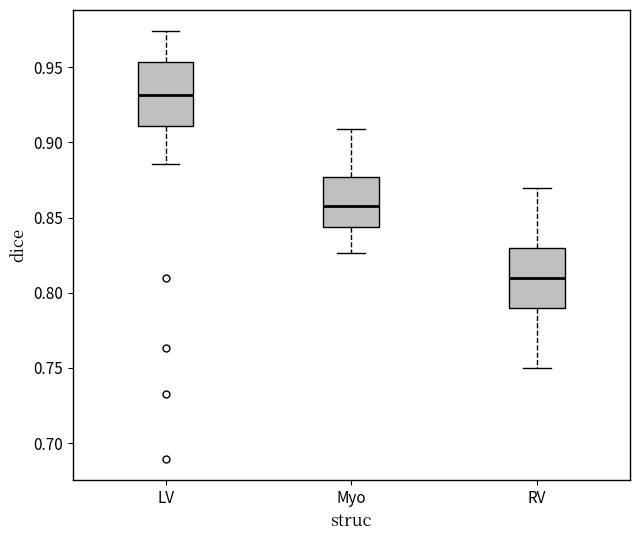

Which box's median line is the lowest?

RV